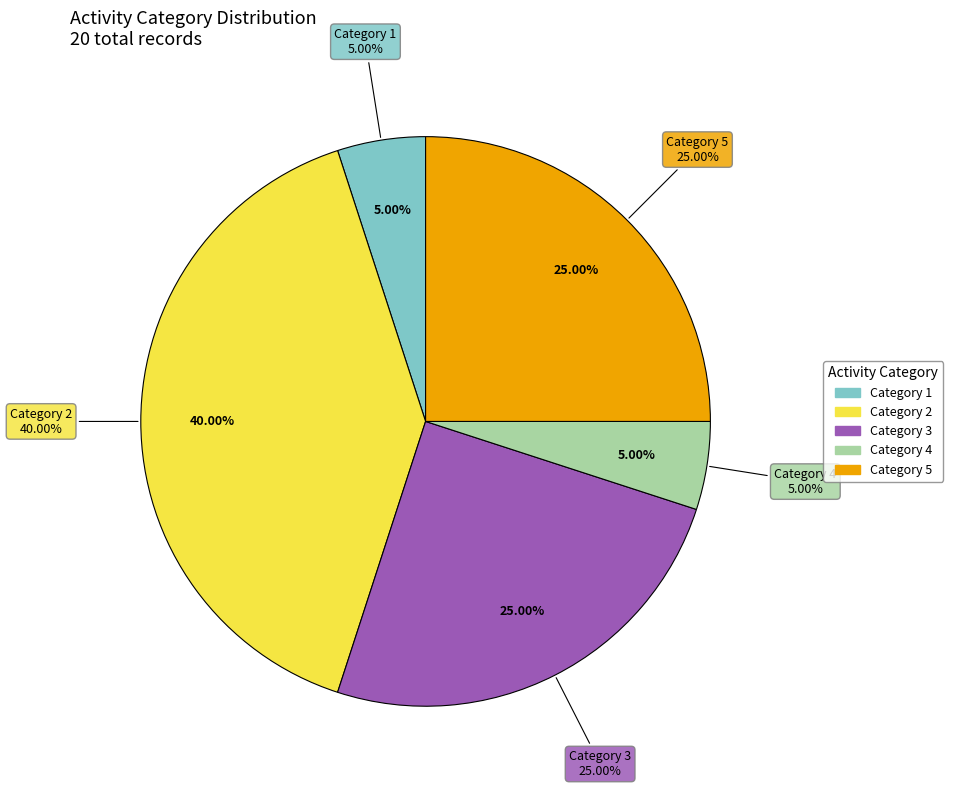

Does 2 account for over 50% of the chart?

No